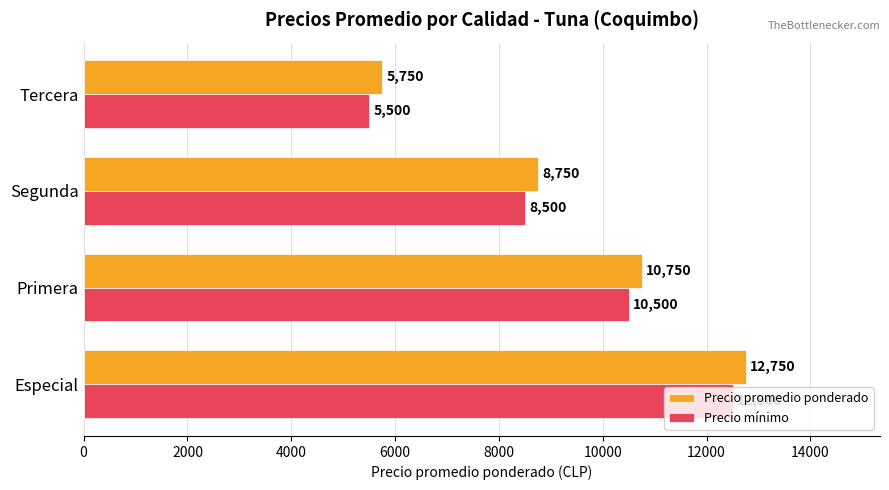

List the labels in order of Precio promedio ponderado value, largest first.

Especial, Primera, Segunda, Tercera